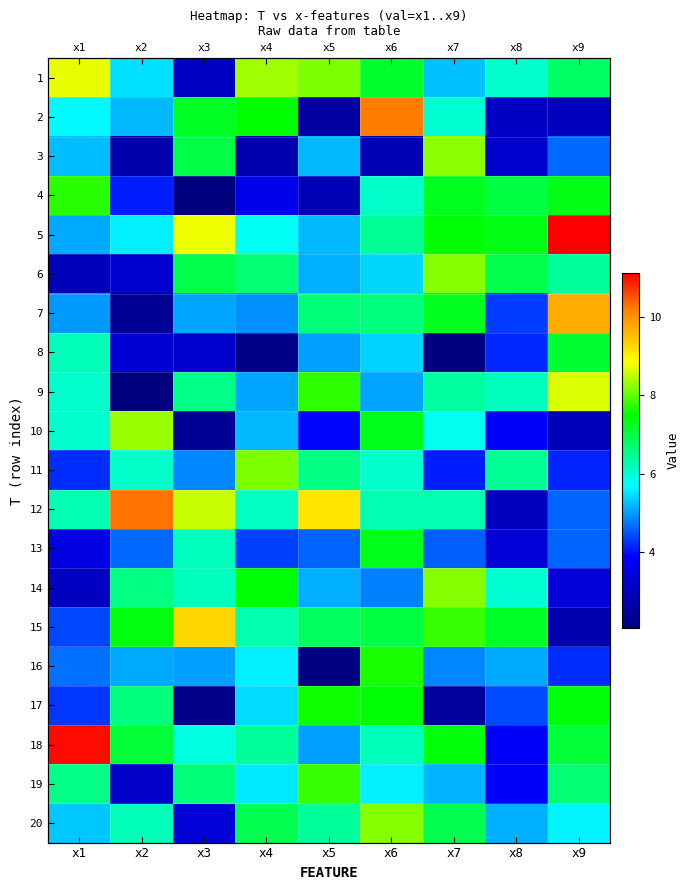

What is the smallest value displayed?

2.1